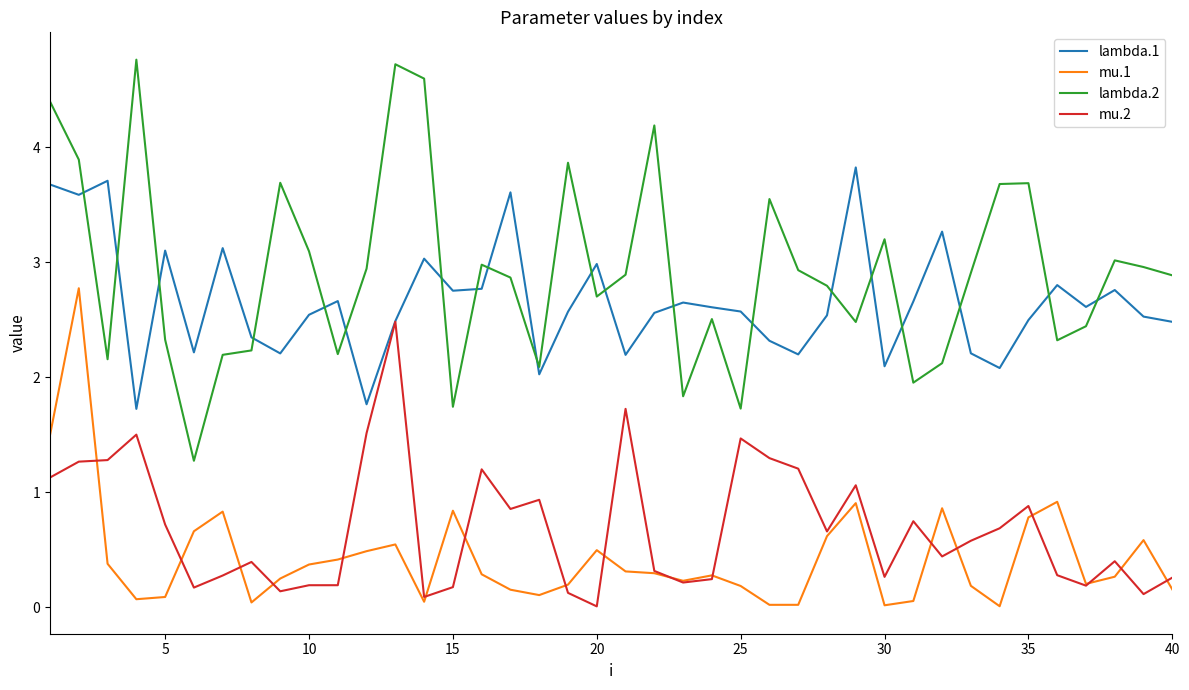

Which series has the largest total across all categories?

lambda.2